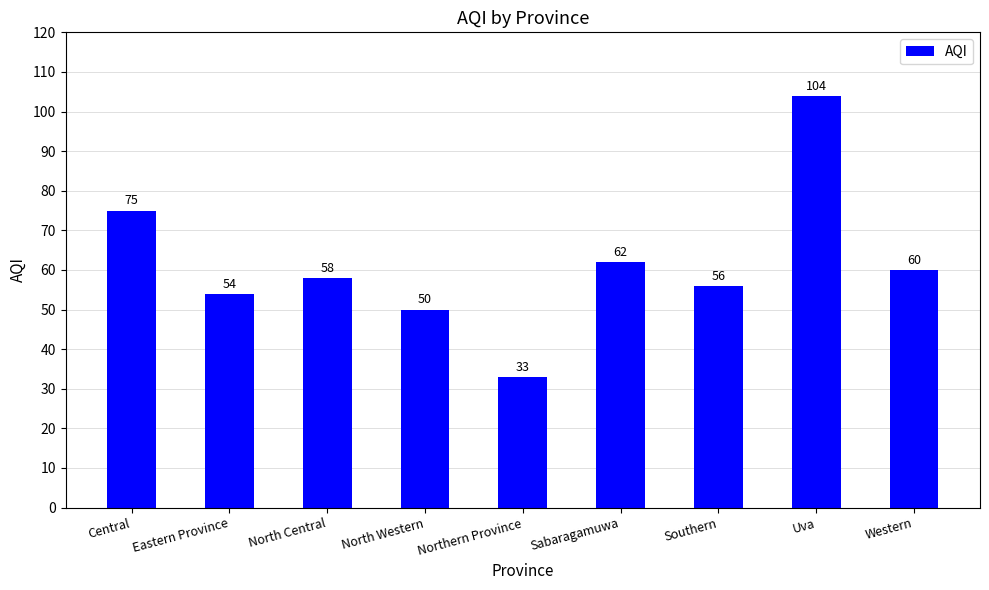

Read the value at North Central, to the nearest 10.

60